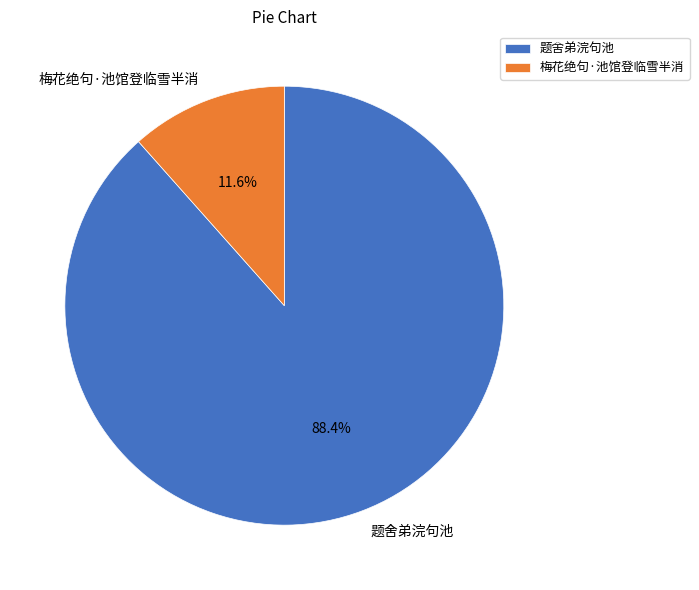

To the nearest percent, what is the combined percentage of 梅花绝句·池馆登临雪半消 and 题舍弟浣句池?

100%